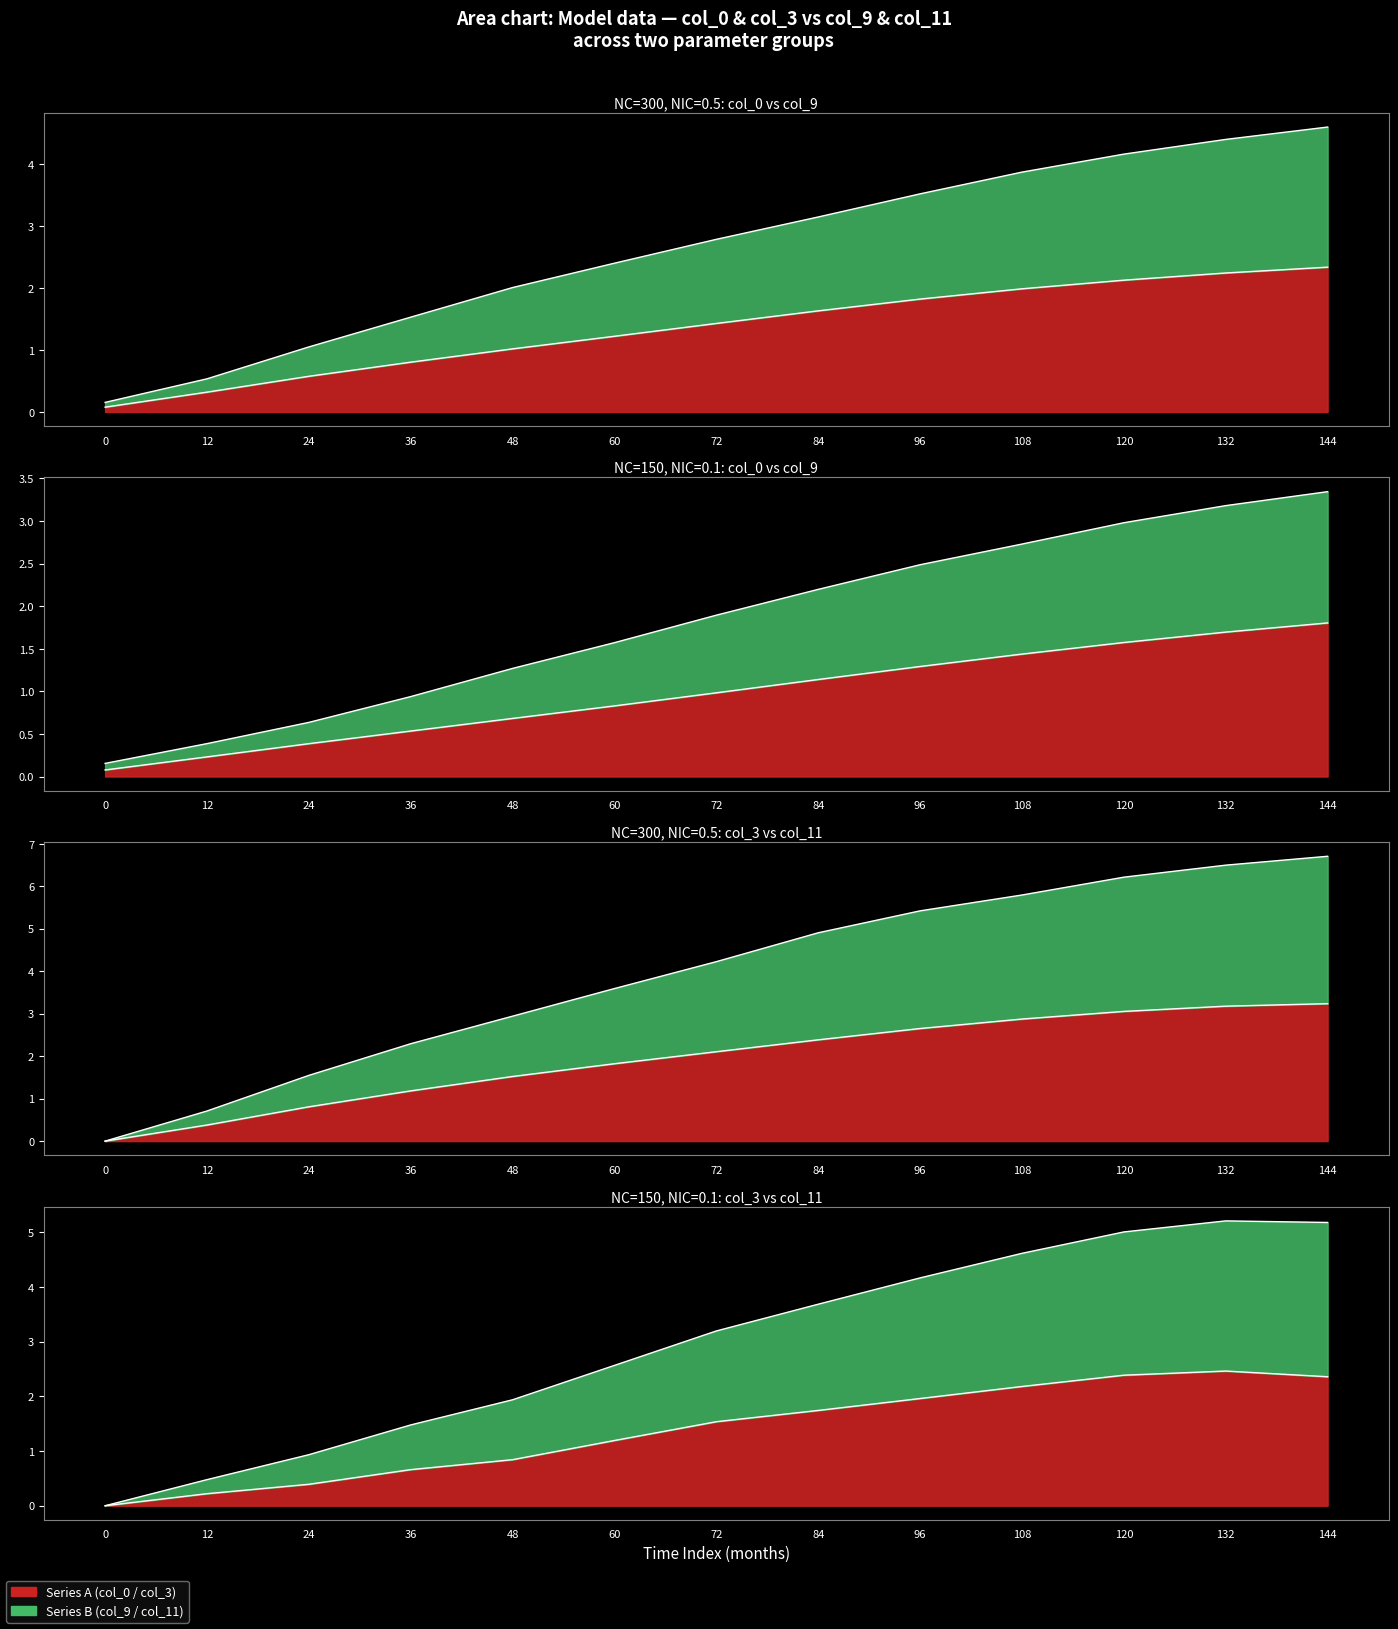

What is the difference between the maximum and minimum values in the col_0_group2 series?

1.7